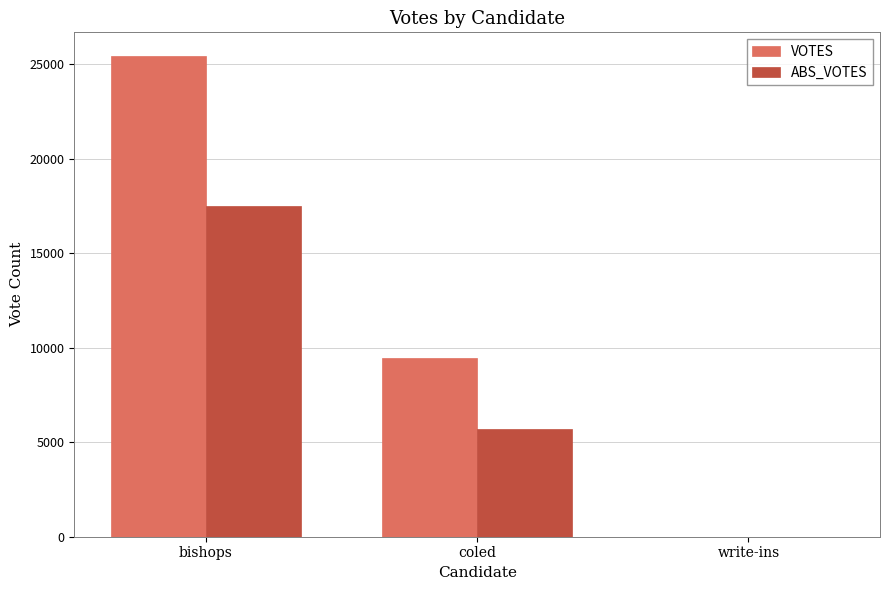

What is the sum of all VOTES values?

34880